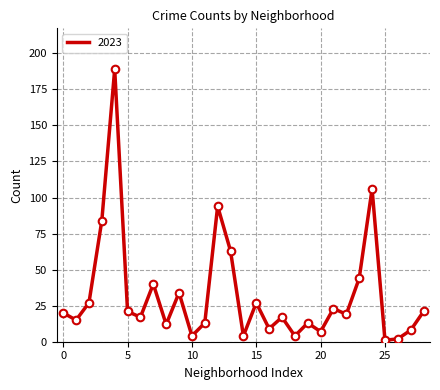

What is the greatest value displayed?

189